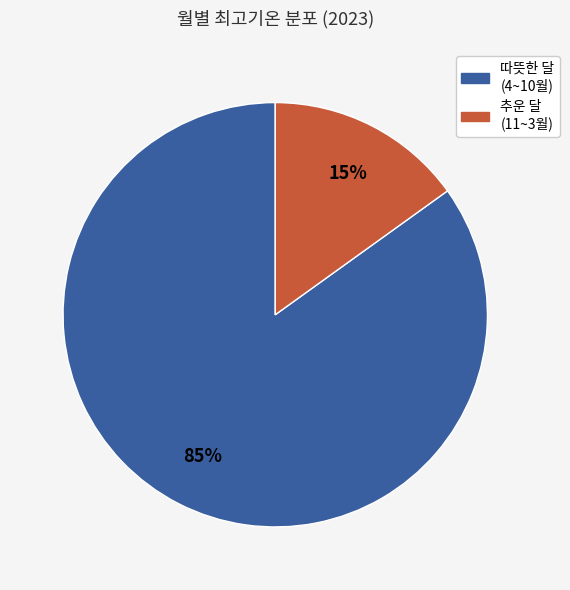

To the nearest percent, what is the difference between the largest and smallest slice percentages?

70%